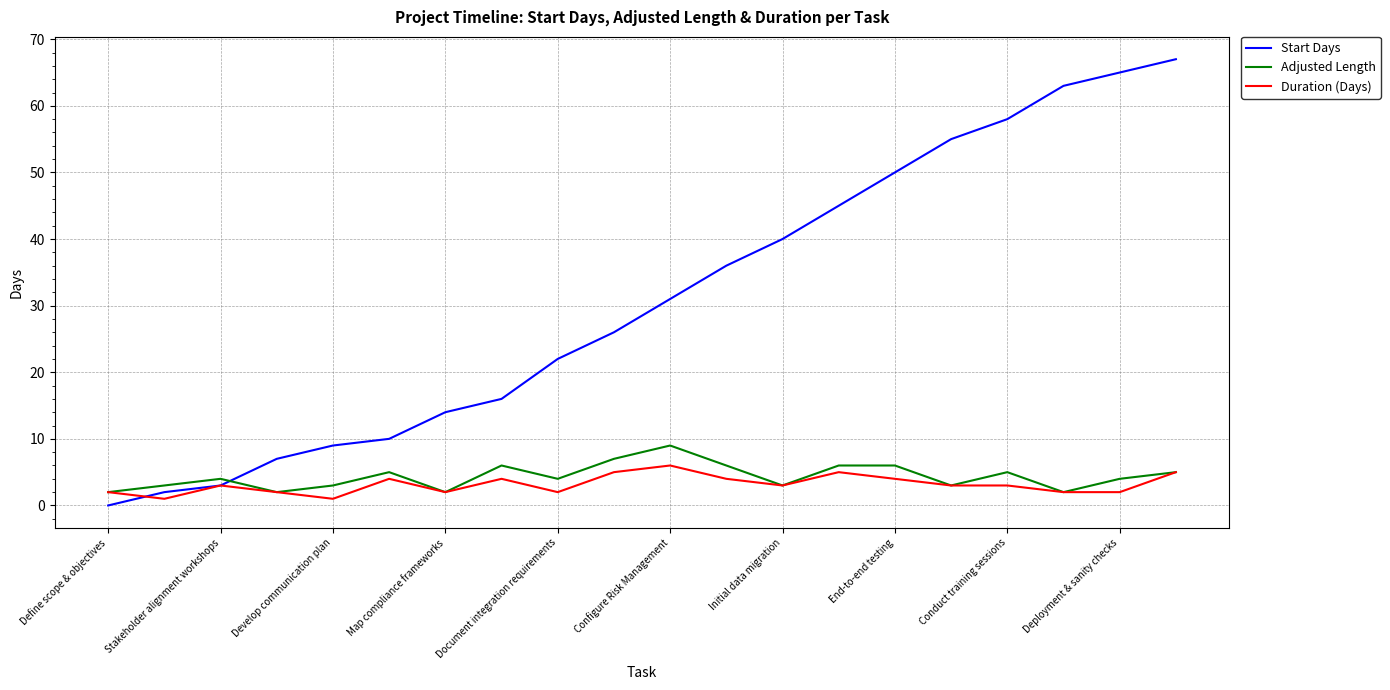

Which series has the largest range (max minus min)?

Start Days